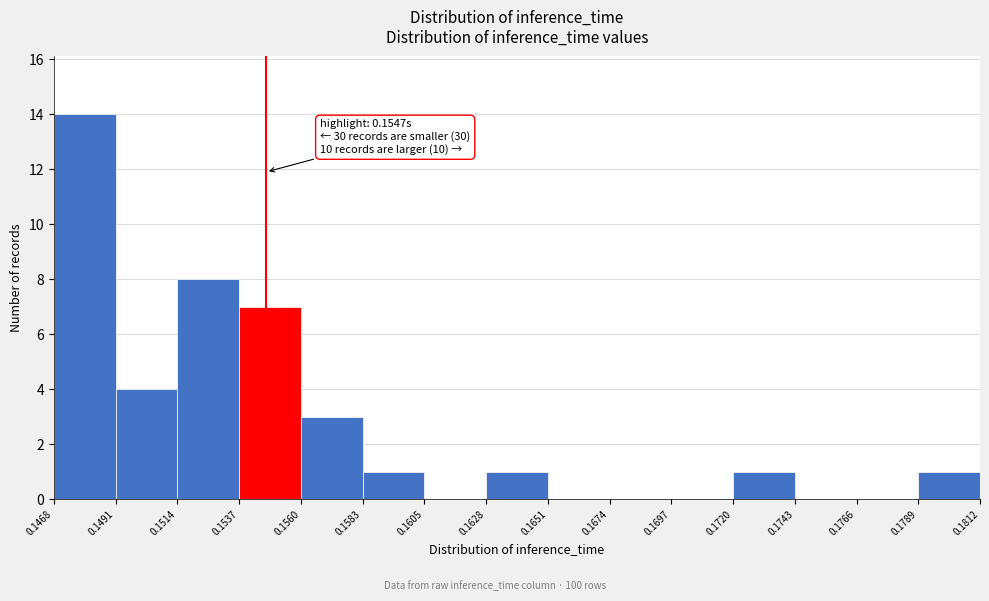

Which range on the x-axis has the tallest bar?

0.1468 to 0.1491